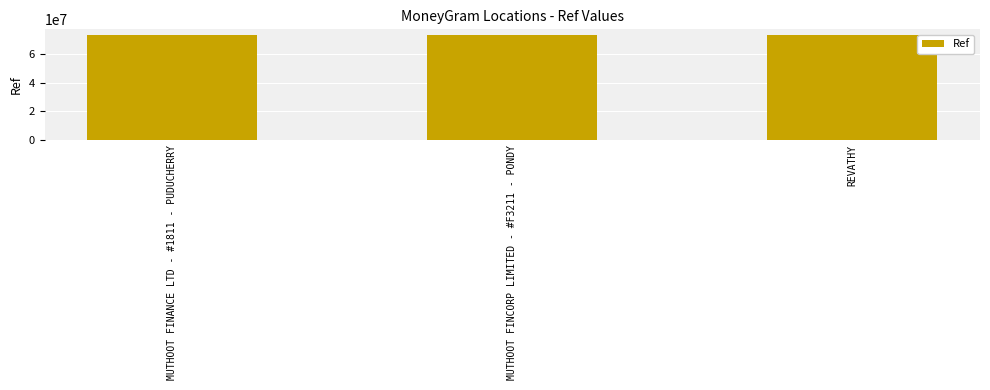

What is the difference between the maximum and minimum values?

373211